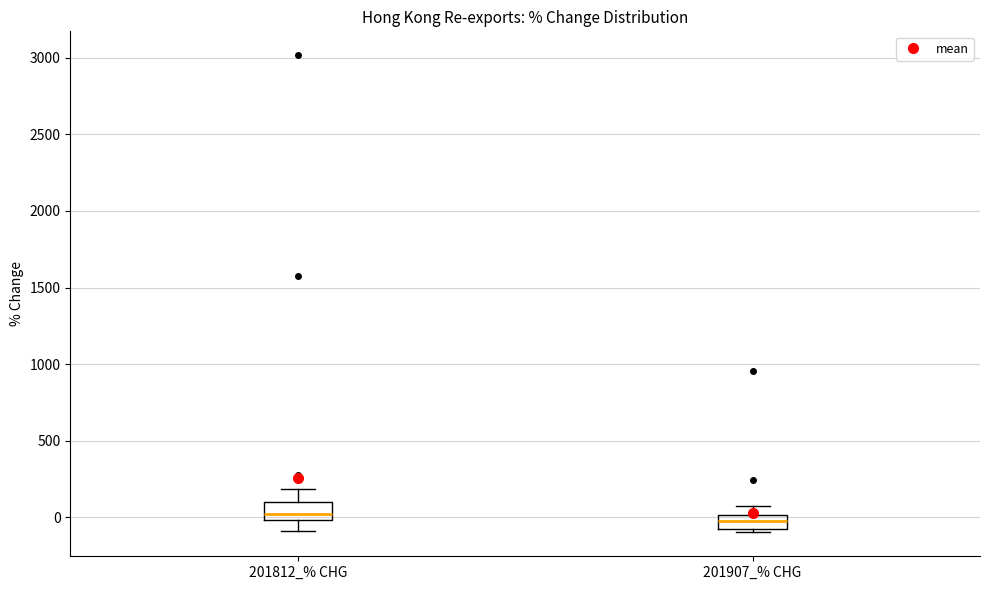

Reading left to right, transcribe this box plot: for each box, give where its median line is, the range the box spans, and where its two whiskers end, as read against the y-axis. The values are not printed on the chart, so give them approximately, as read against the axis.

201812_% CHG: median 0 (just above the box's lower edge), box 0 to 100, whiskers -100 to 200
201907_% CHG: median -50, box -100 to 0, whiskers -100 (just below the box's lower edge) to 100